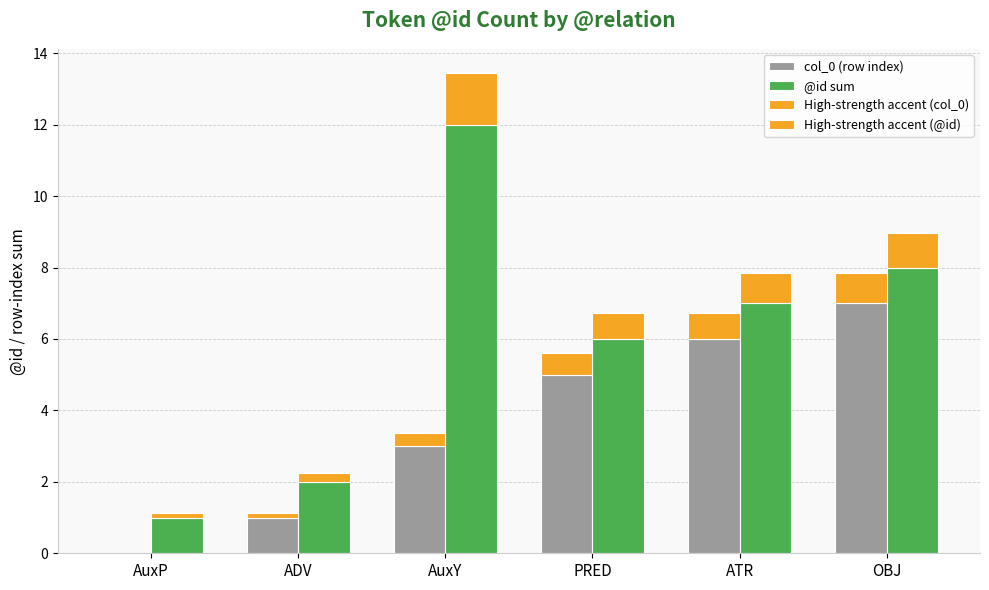

What is the difference between the maximum and second lowest values in the High-strength accent (@id) series?

1.2